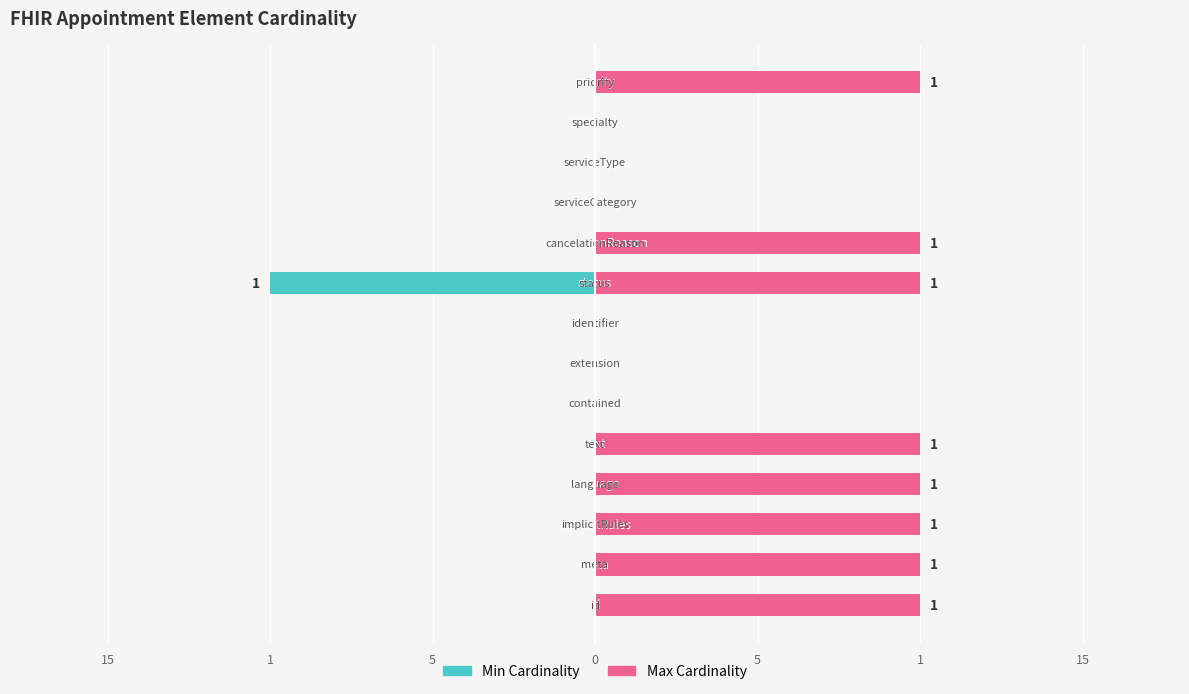

Rank the series by their average value, from lowest to highest.

Min Cardinality, Max Cardinality